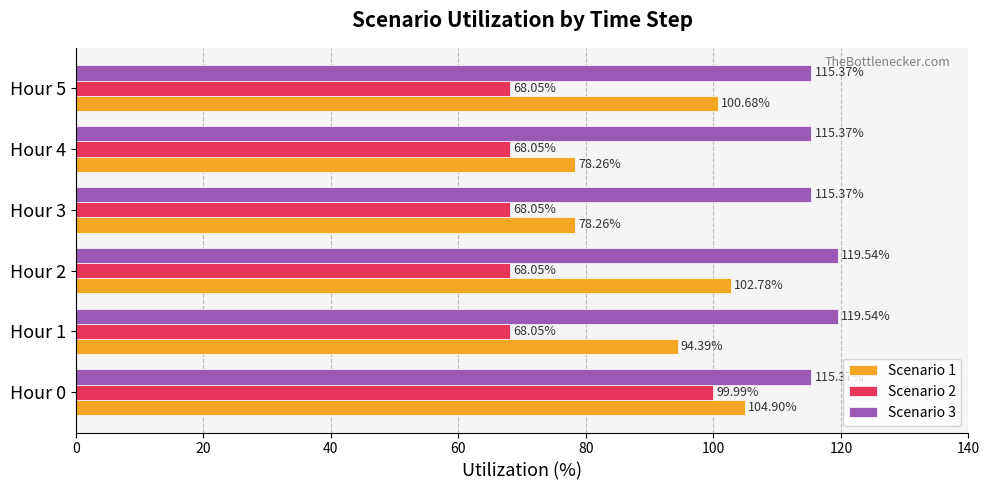

What is the difference between the second highest and minimum values in the Scenario 3 series?

4.2